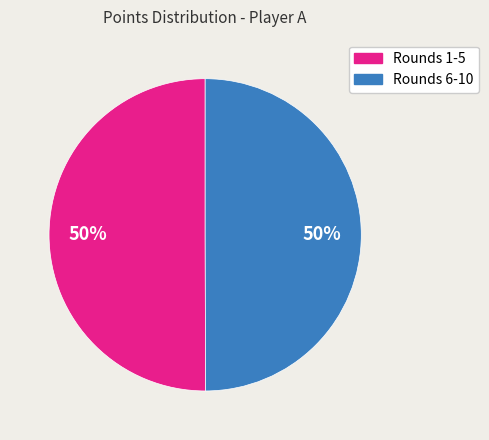

How many slices are in this pie chart?

2